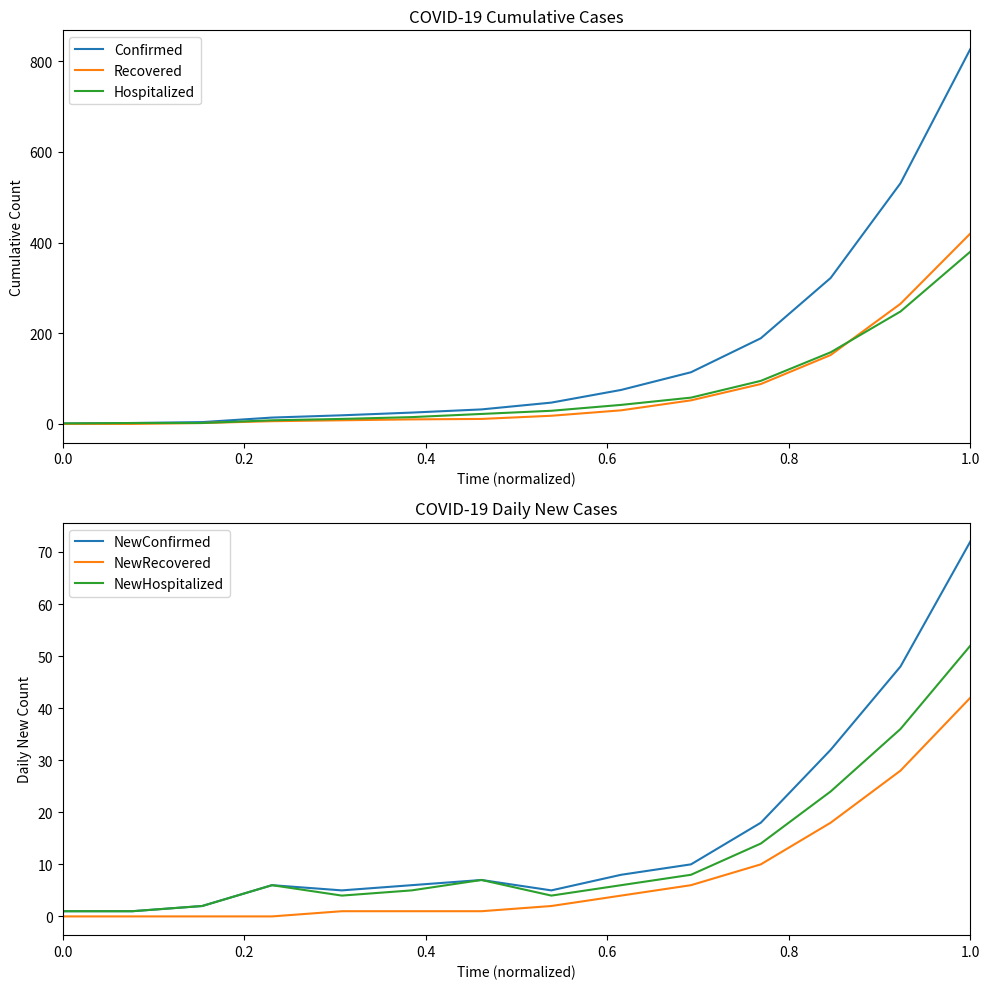

True or false: NewHospitalized and NewConfirmed intersect in this chart.

False